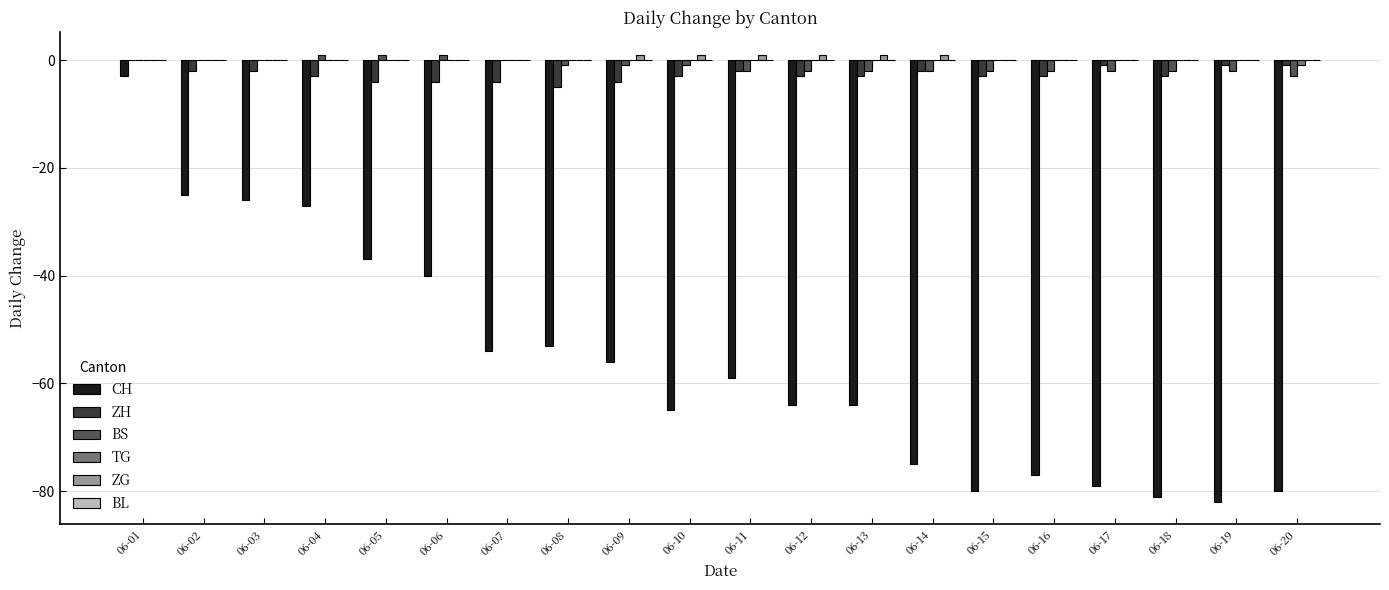

True or false: BS has a value of -3 at 06-20.

True